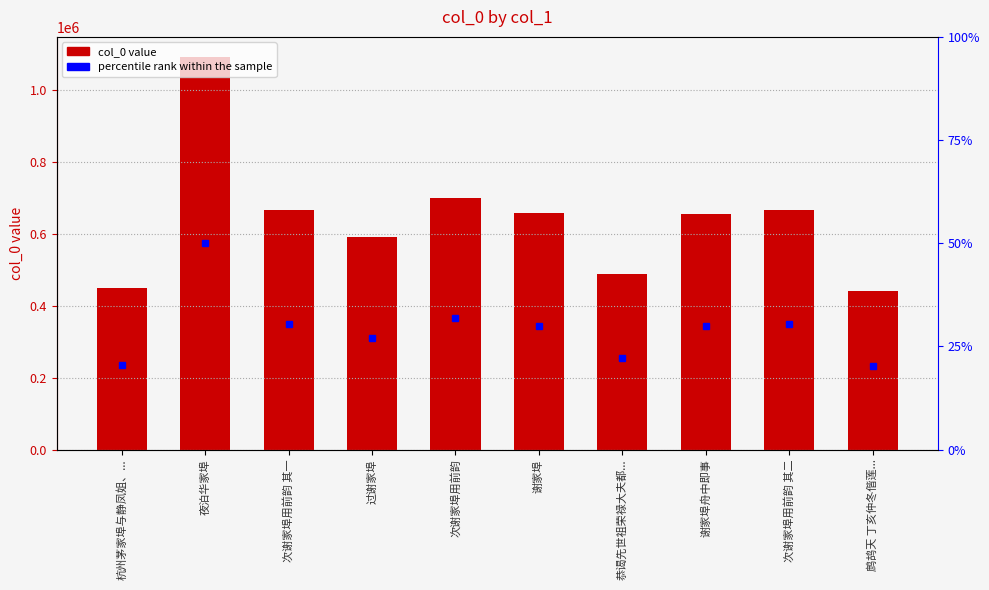

Reading right to left, list all the values displayed in this chart.

440169	664868	655436	487443	656262	698629	589670	664867	1092096	447840